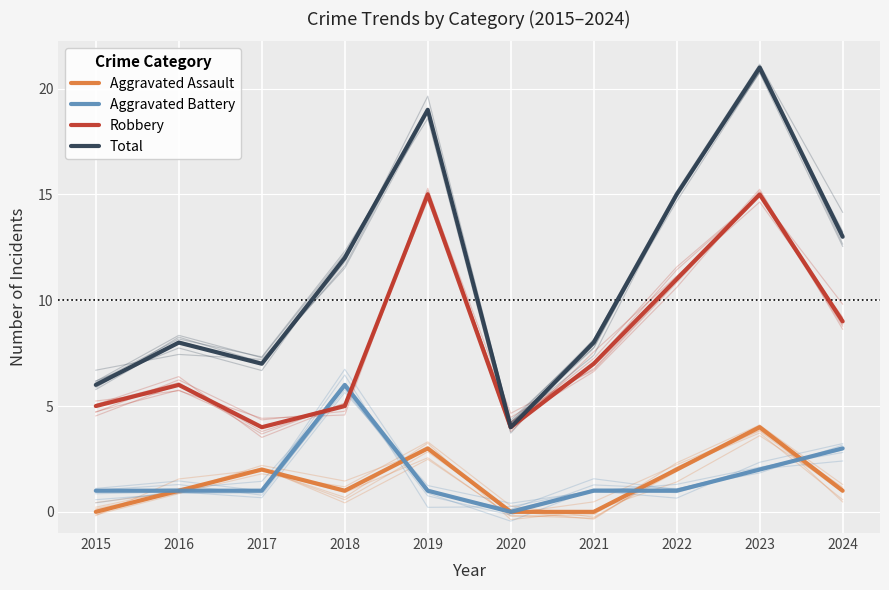

In Aggravated Assault, how many points are lower than both neighbors (excluding endpoints)?

1